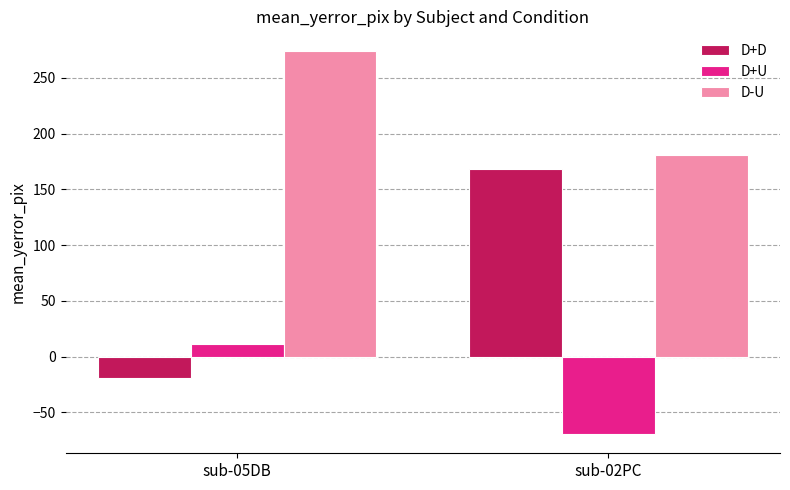

Where does the D-U series first go above 274?

sub-05DB